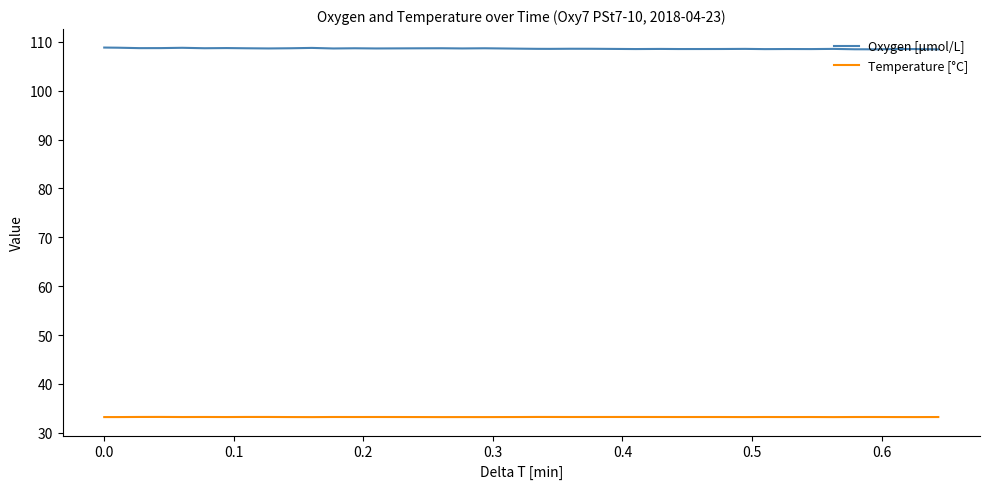

In Temperature [°C], how many points are higher than both neighbors (excluding endpoints)?

12